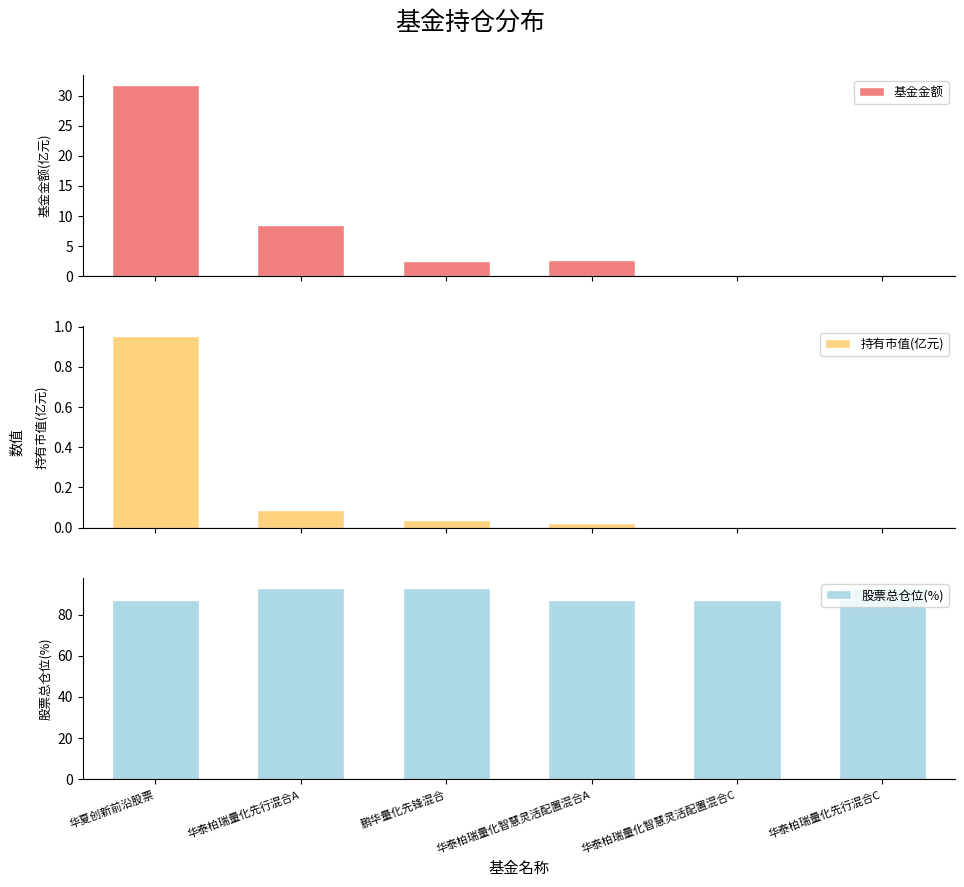

Is the value of 基金金额 at 鹏华量化先锋混合 greater than the value of 股票总仓位(%) at 华夏创新前沿股票?

No